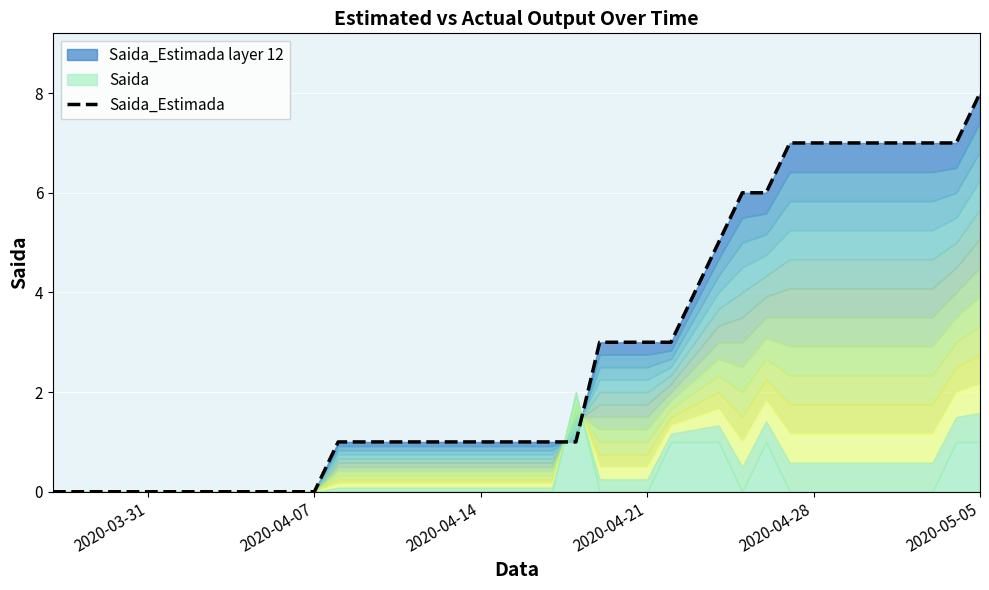

Which category has the lowest value across all series?

2020-03-31